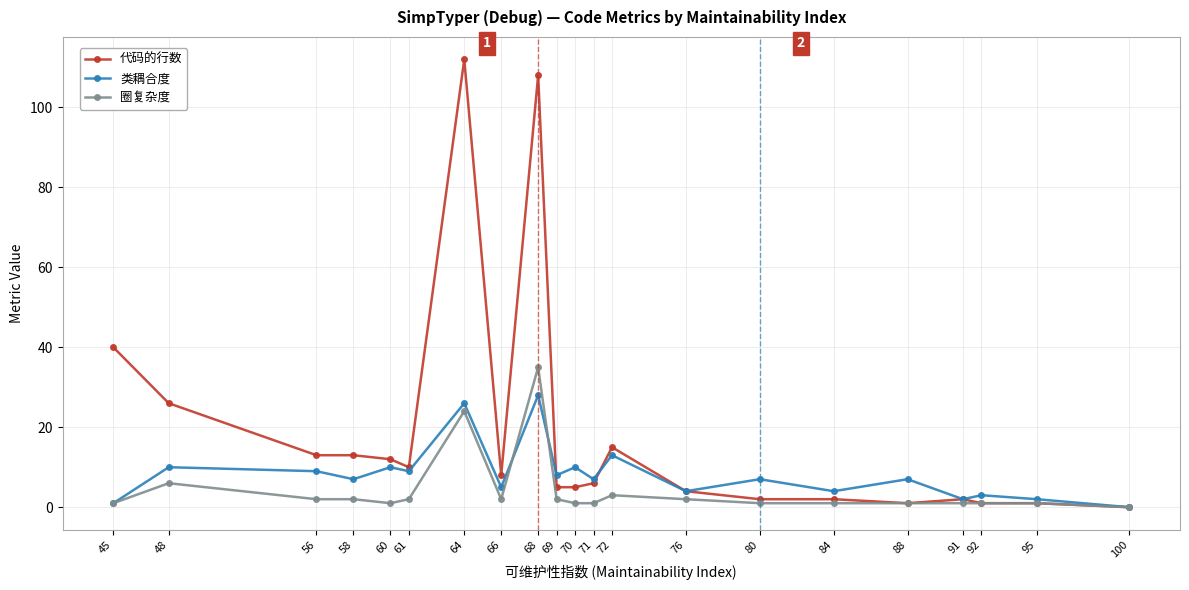

Which category has the lowest value in the 圈复杂度 series?

100